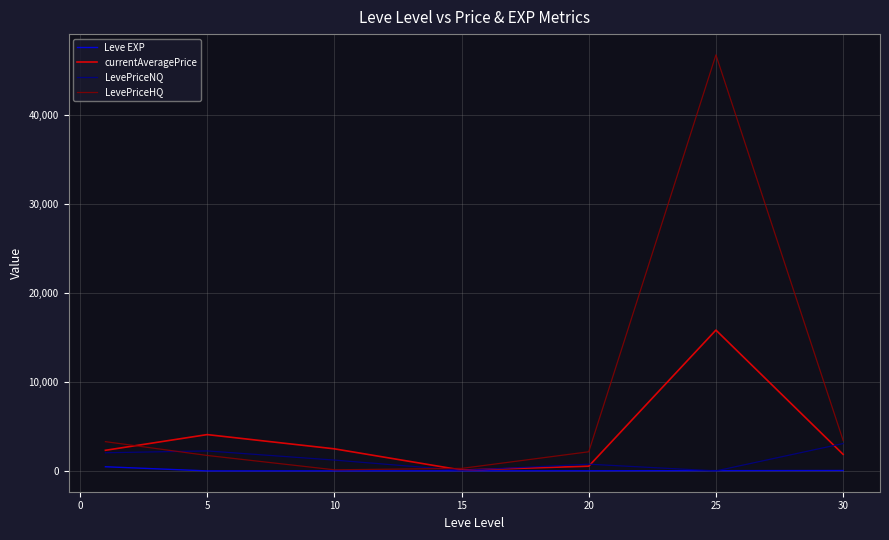

Which series has the largest range (max minus min)?

LevePriceHQ